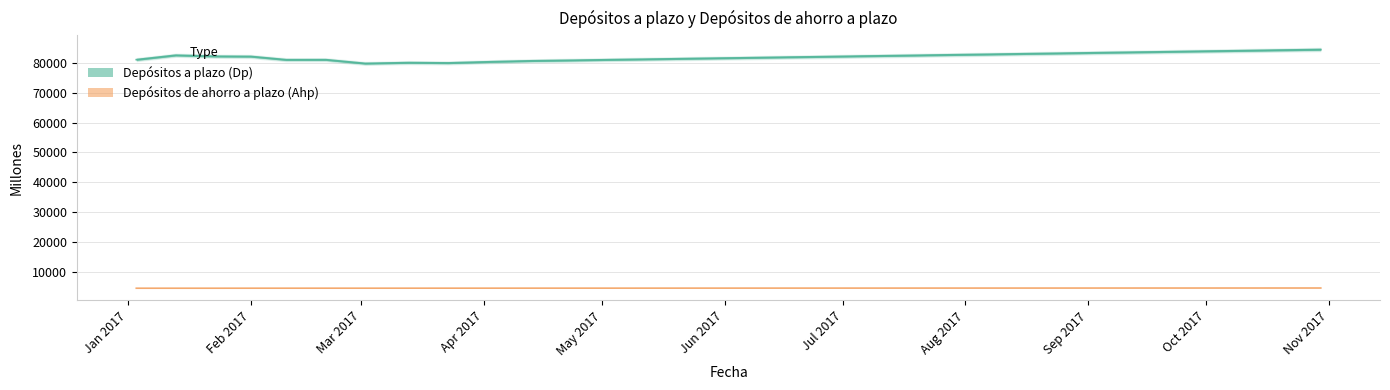

How many data points in Depósitos de ahorro a plazo (Ahp) are above 4440?

14